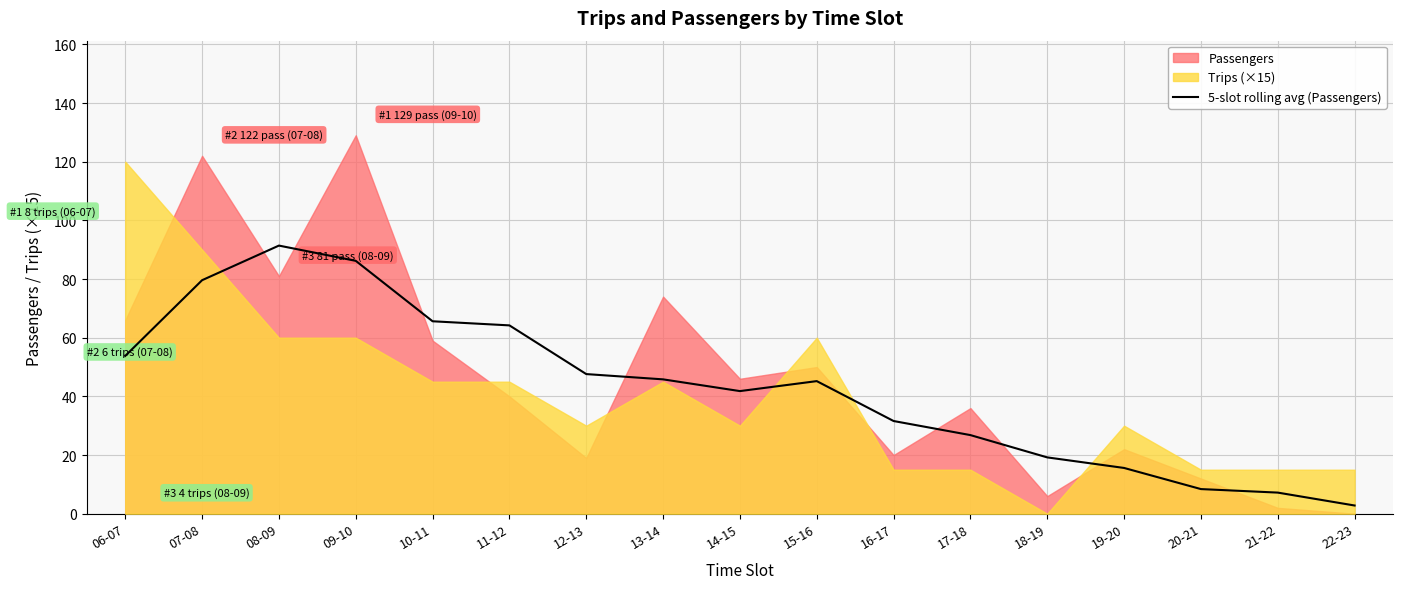

At which label does 5-slot rolling avg (Passengers) reach its minimum?

22-23